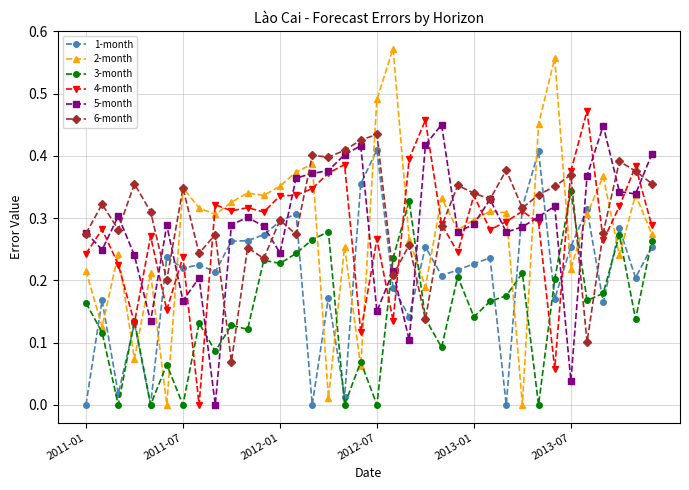

Which series ends up on top after the final intersection of 2-month and 4-month?

4-month